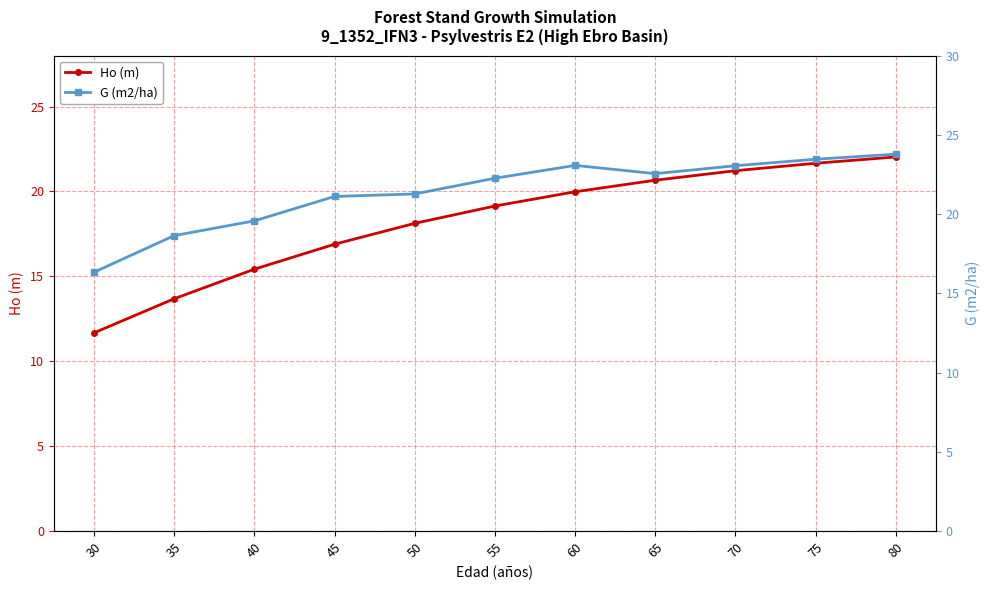

What is the value of the Ho (m) point at the 1st from the left?

11.7